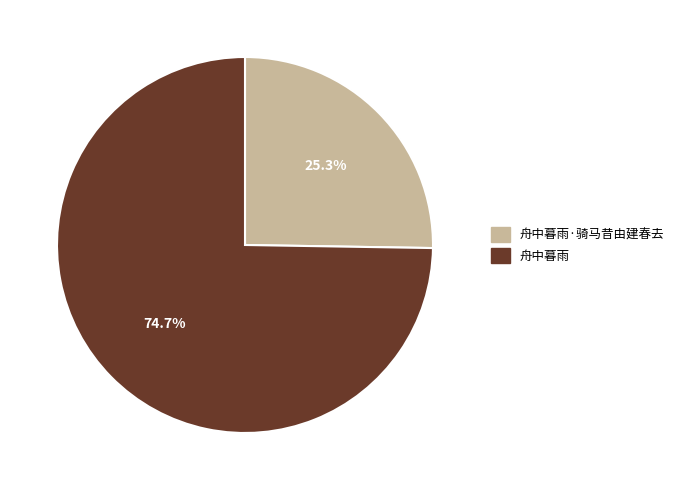

What is the smallest slice in the pie chart?

舟中暮雨·骑马昔由建春去